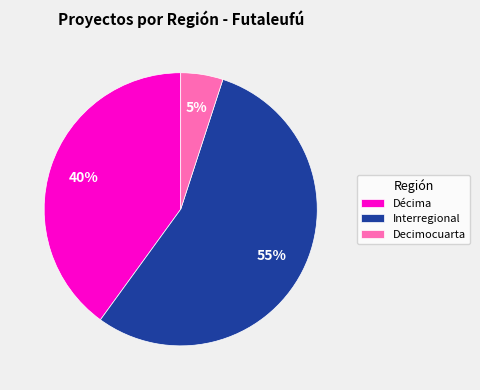

Do Interregional and Decimocuarta together represent more than half of the pie?

Yes